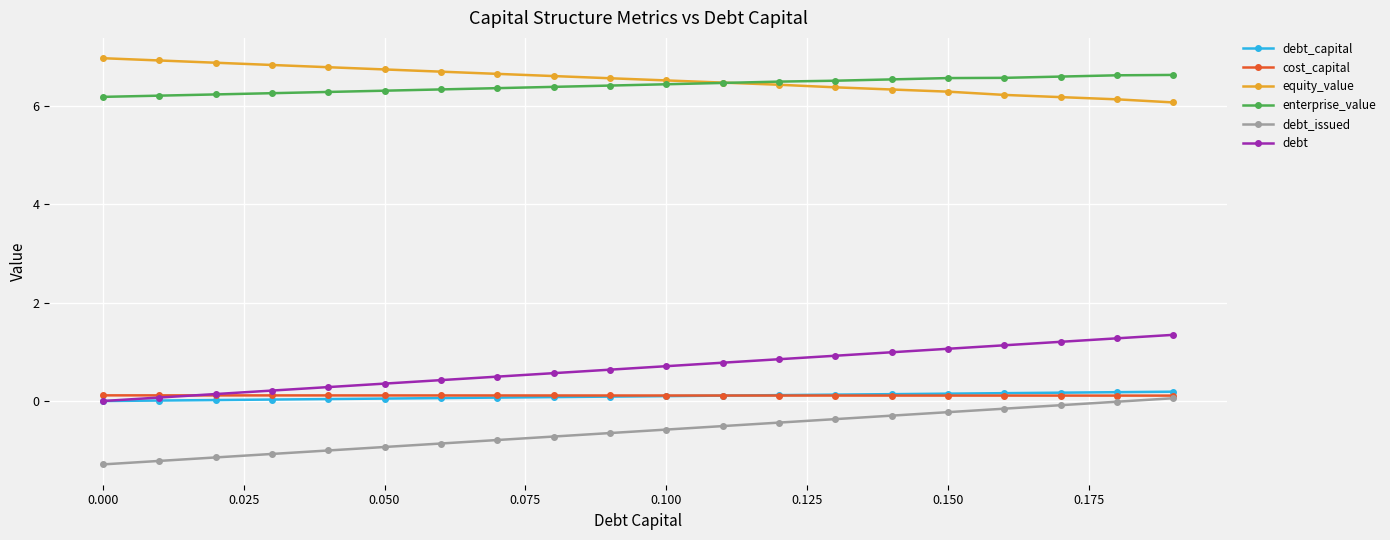

At how many categories does at least one series exceed 4?

20